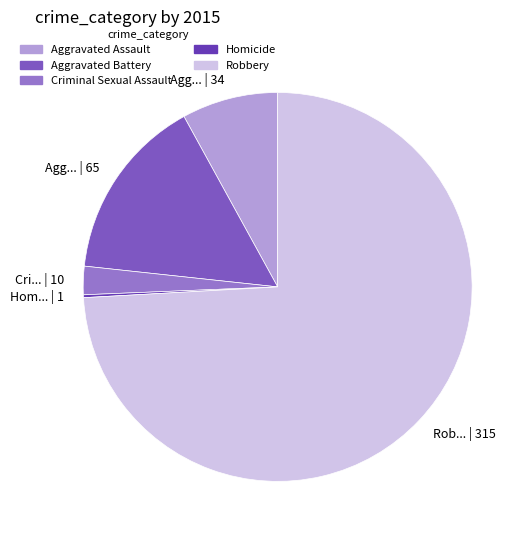

To the nearest percent, what is the combined percentage of Criminal Sexual Assault and Aggravated Battery?

18%